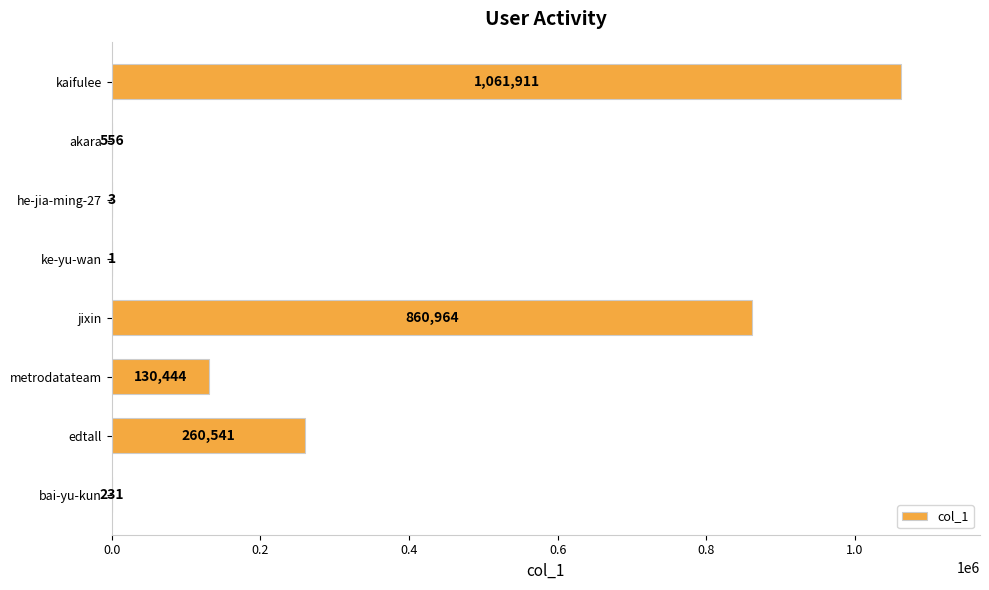

Which has a higher value, bai-yu-kun or jixin?

jixin